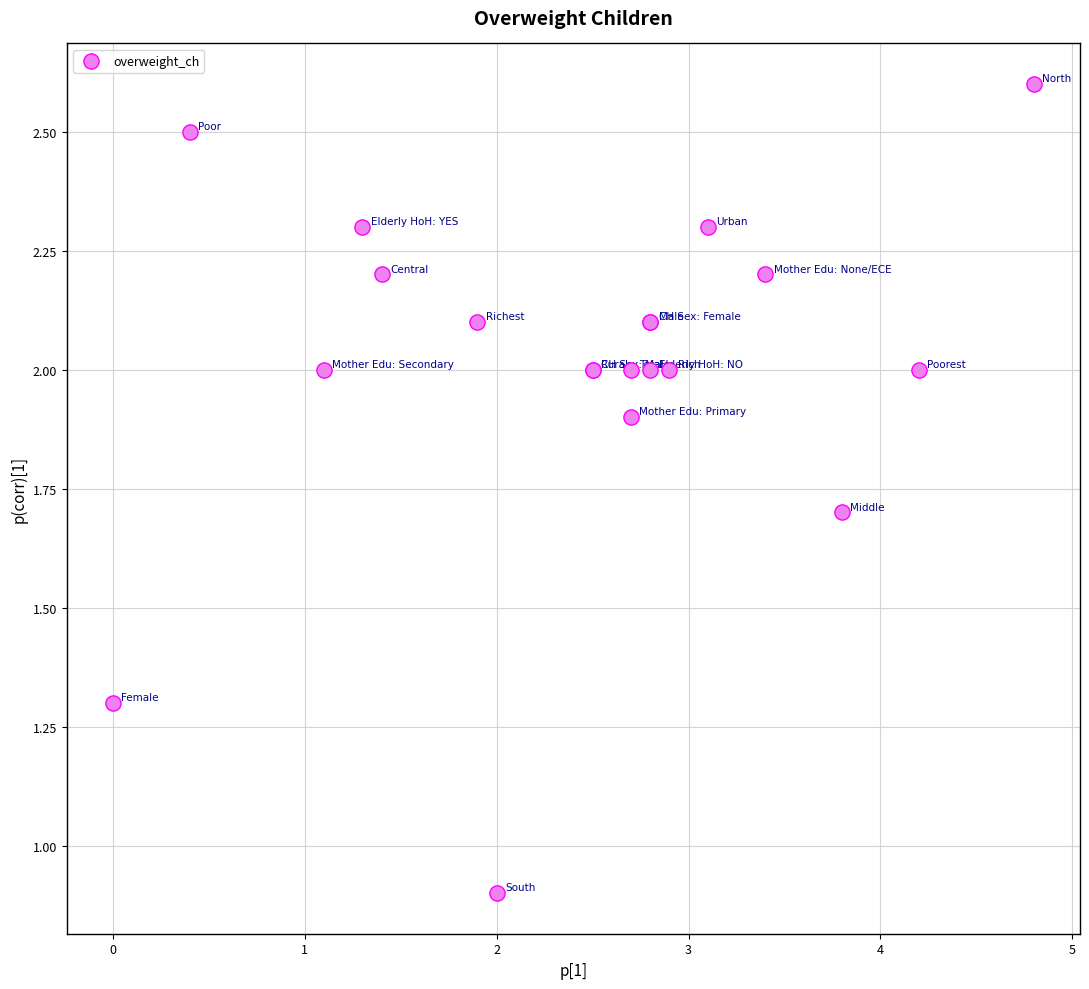

What Y value in the scatter plot is closest to 1?

0.9